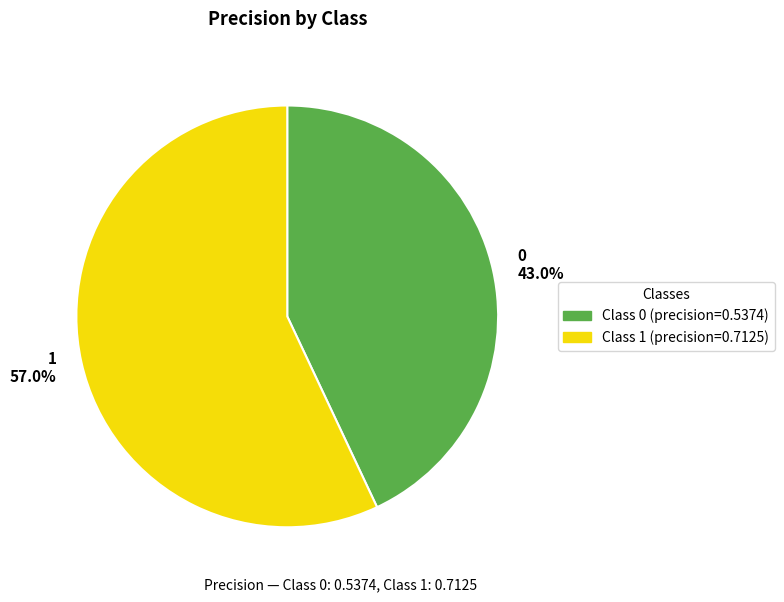

Does 0 represent more than half of the total?

No